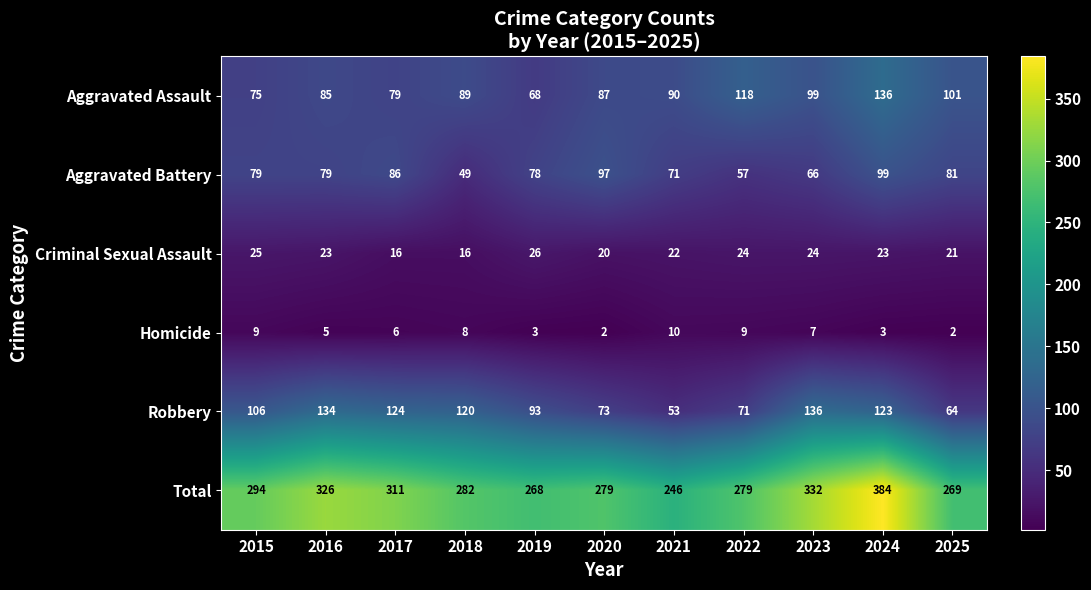

At which label does Criminal Sexual Assault reach its peak?

2019